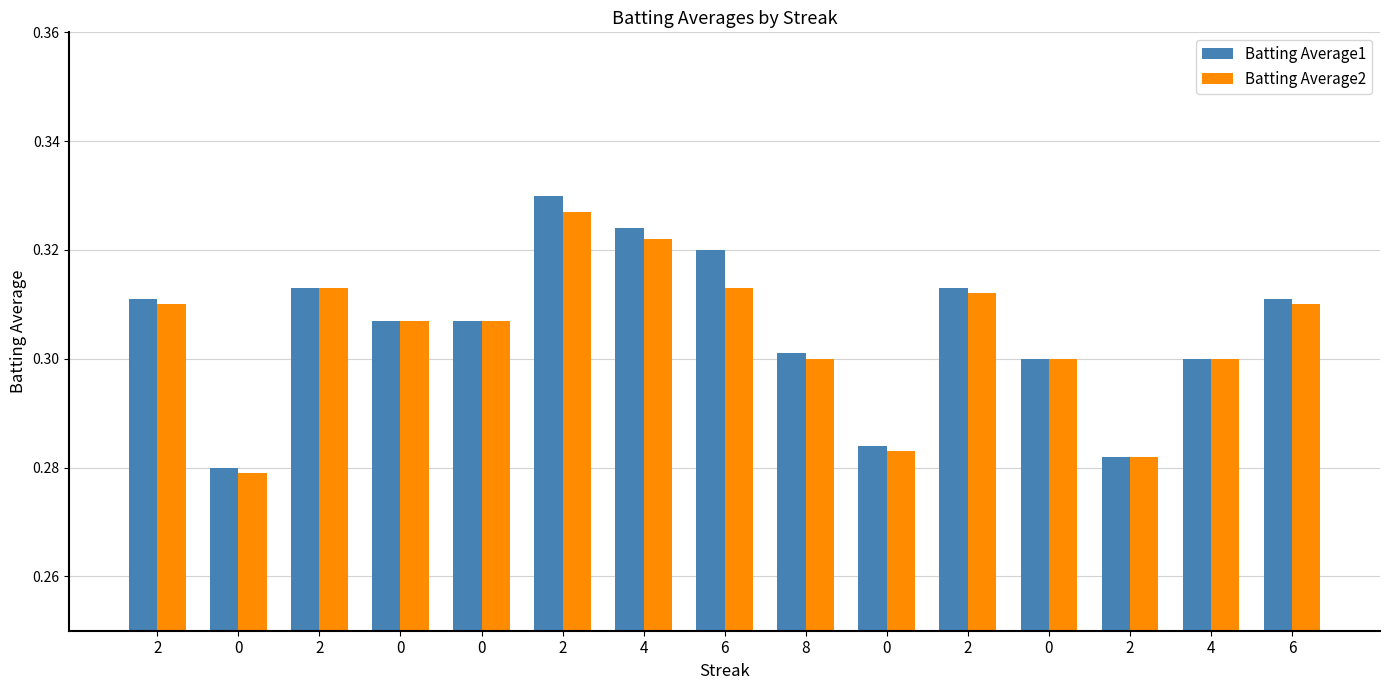

How many categories are shown in the chart?

15